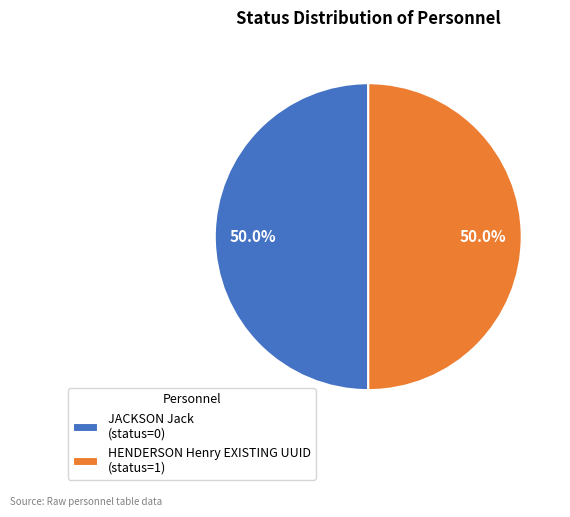

What percentage do JACKSON Jack (status=0) and HENDERSON Henry EXISTING UUID (status=1) together represent?

100.0%